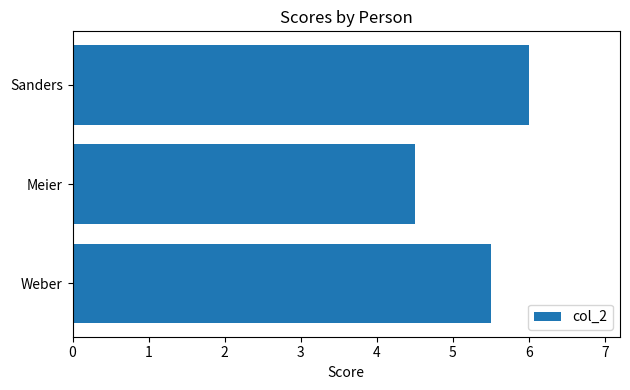

Rank the categories by value from lowest to highest.

Meier, Weber, Sanders